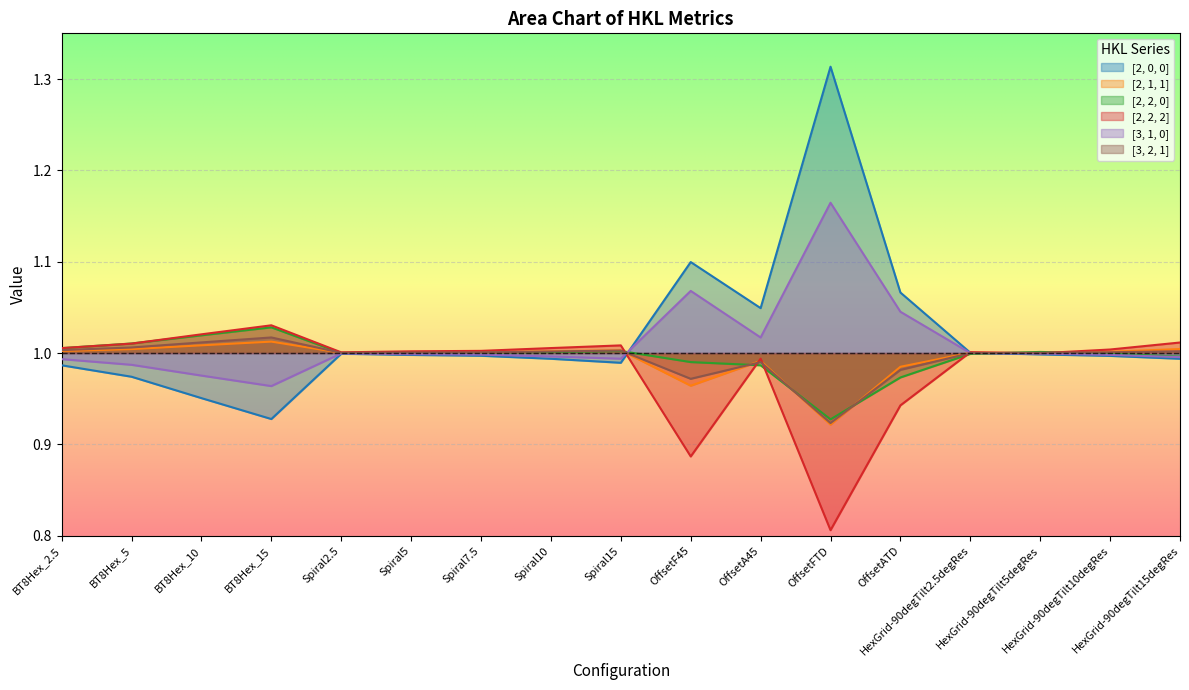

How many interior local valleys does the [2, 2, 2] series have?

4